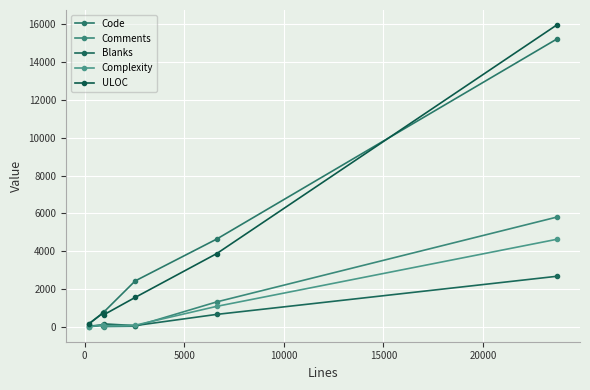

What are all the series names shown in the legend?

Code, Comments, Blanks, Complexity, ULOC